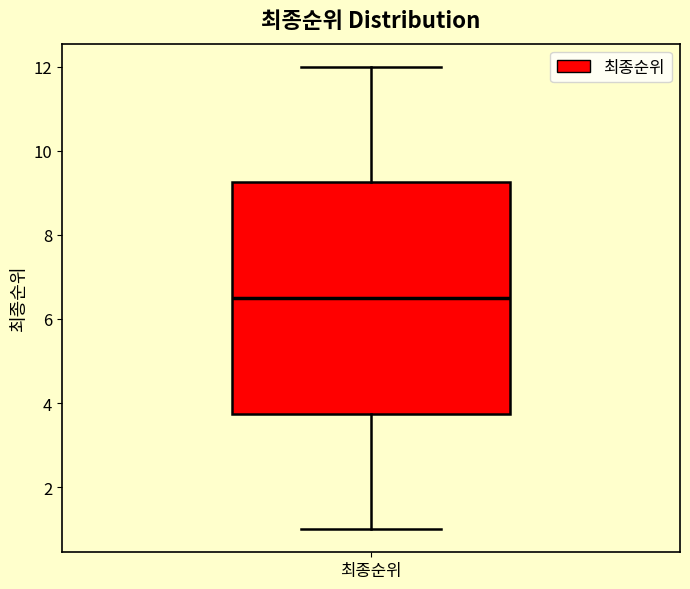

Where does the upper whisker of the box for 최종순위 end on the y-axis? The values are not printed on the chart, so give them approximately, as read against the axis.

12.0